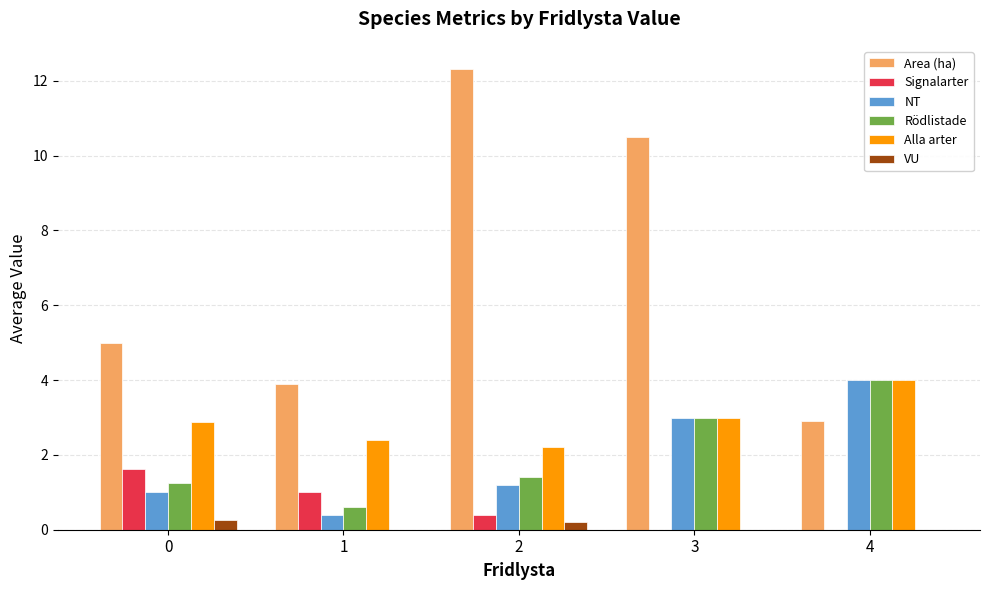

Which series has the largest total across all categories?

Area (ha)